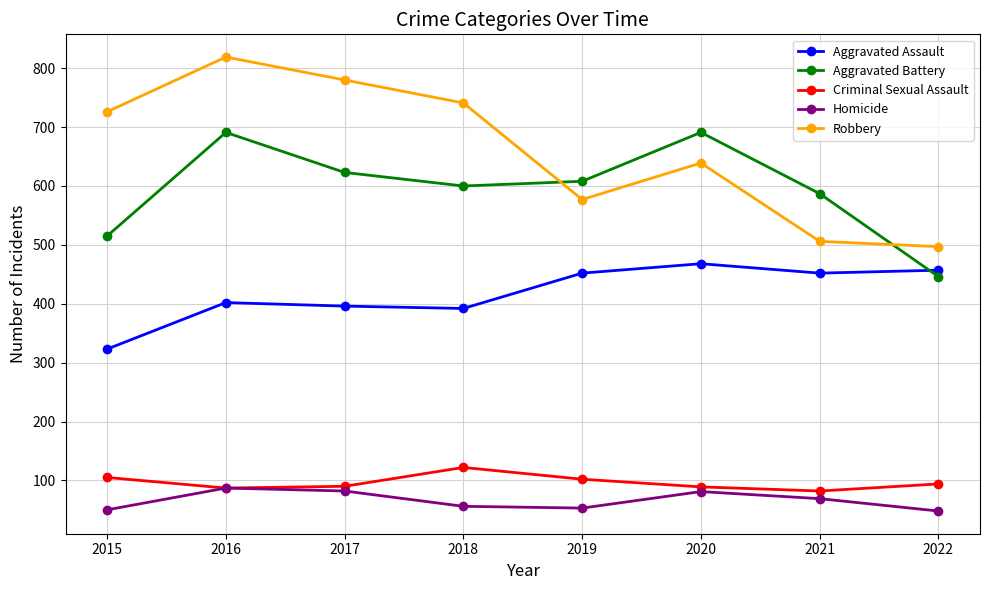

At which category does the chart reach its peak across all series?

2016